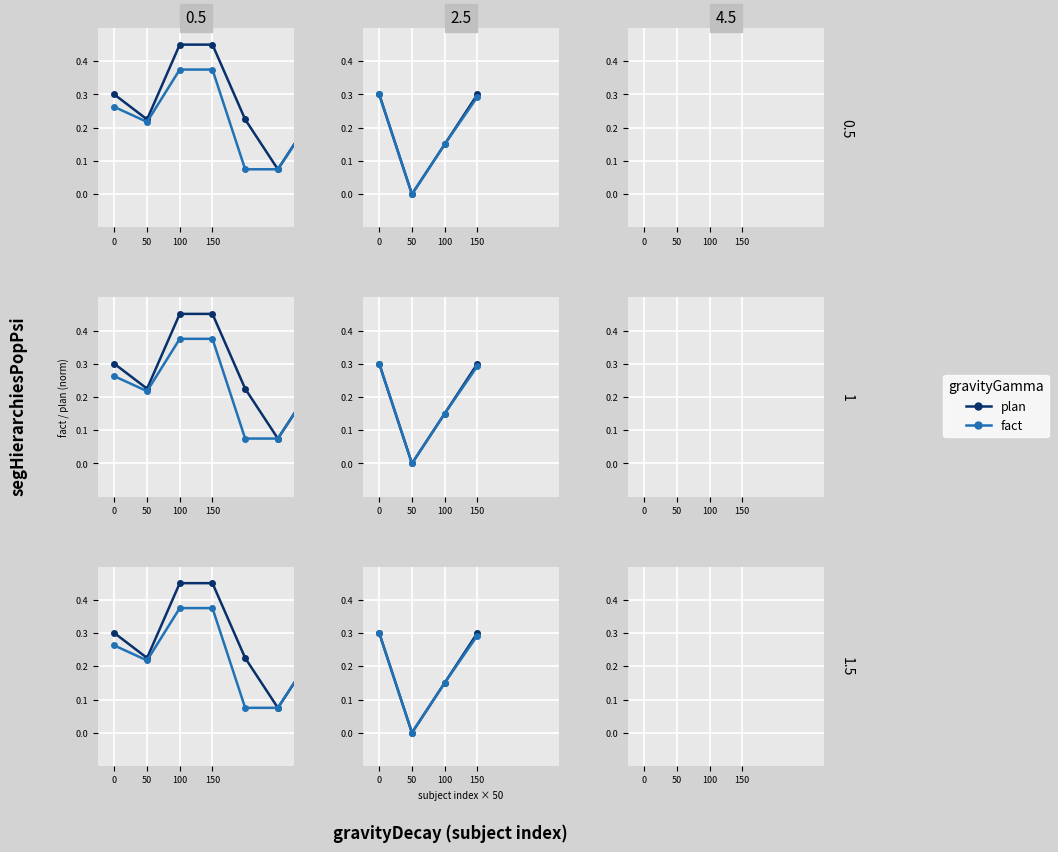

What is the difference between the fact values at 100 and 0?

0.1